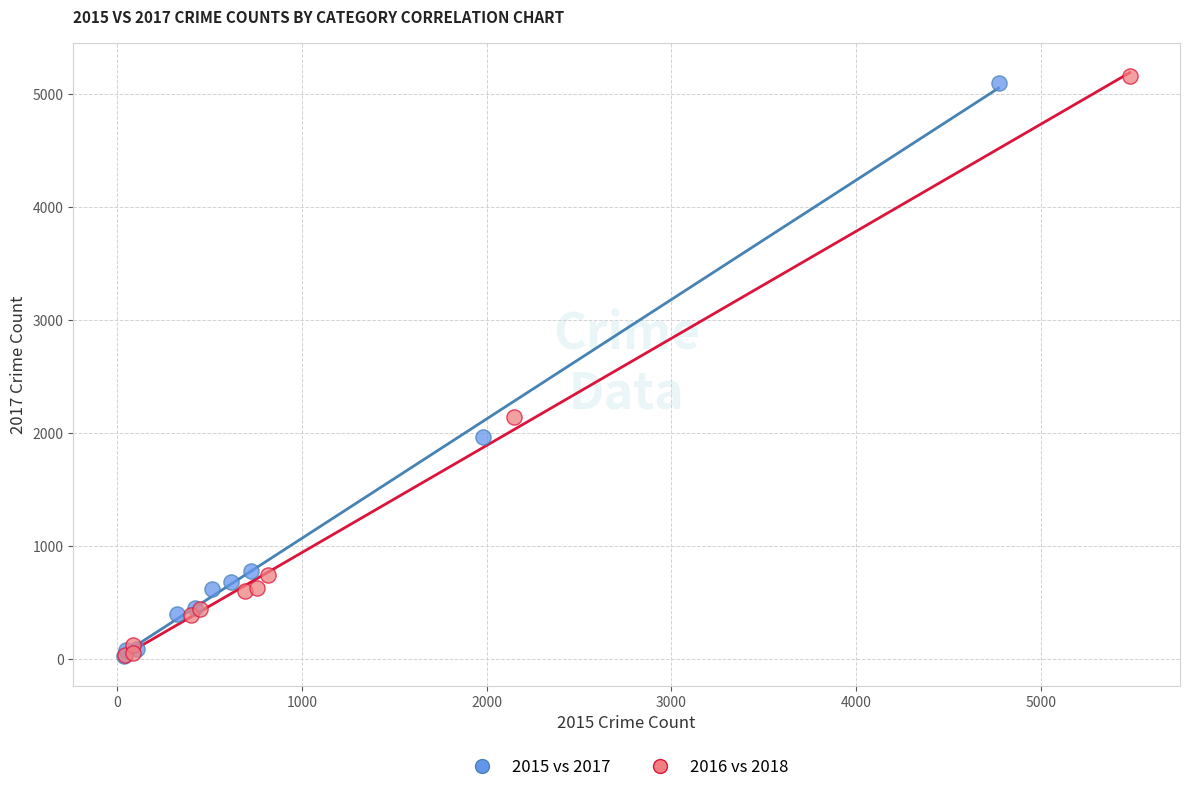

What are all the series names shown in the legend?

2015 vs 2017, 2016 vs 2018